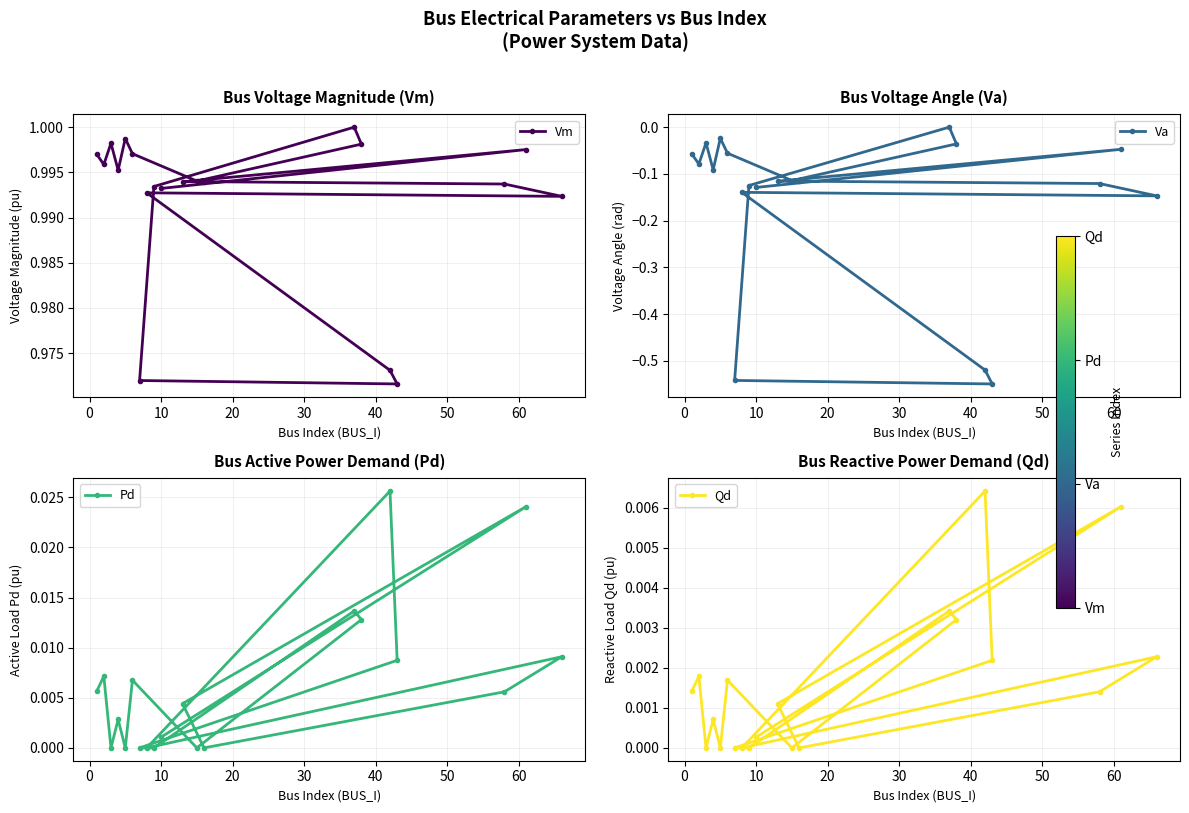

Does the chart have visible grid lines?

Yes